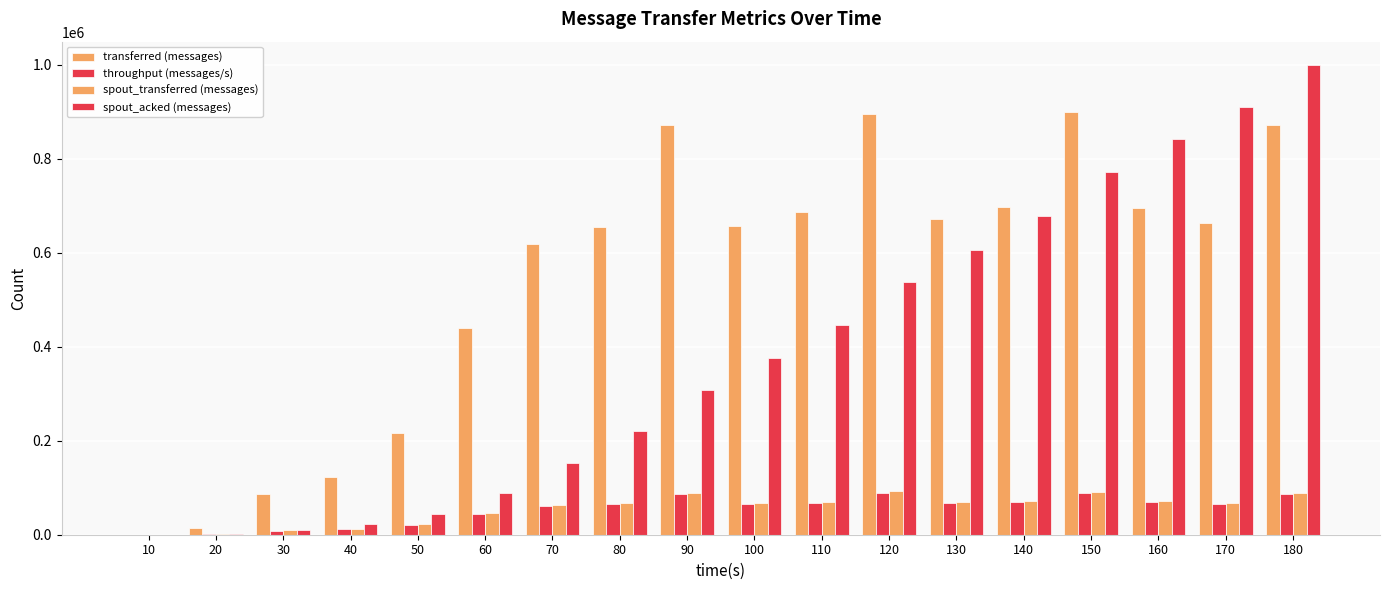

Rank the categories by spout_transferred (messages) value from highest to lowest.

120, 150, 180, 90, 160, 140, 130, 110, 100, 170, 80, 70, 60, 50, 40, 30, 20, 10